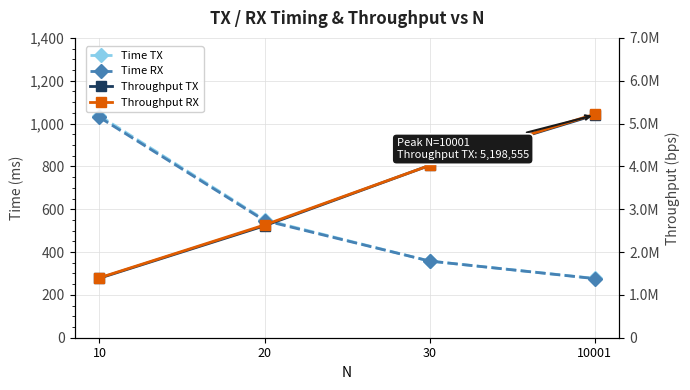

Count the number of data series in this chart.

4